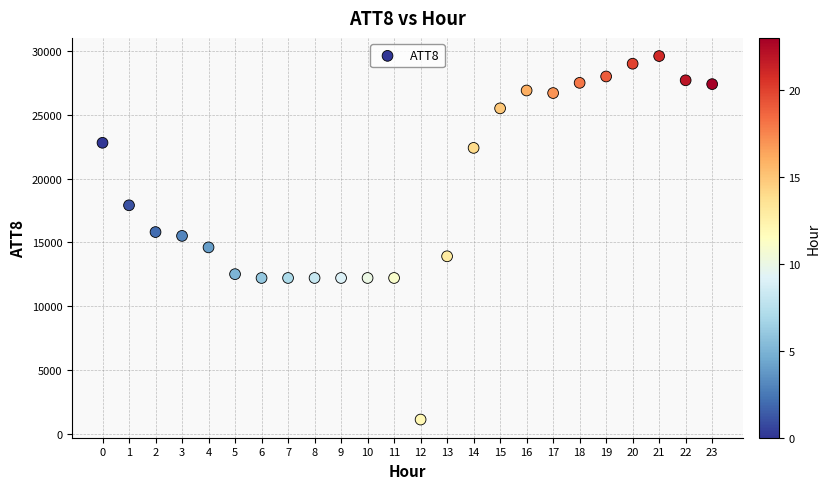

What is the range of Y values (max minus min)?

28500